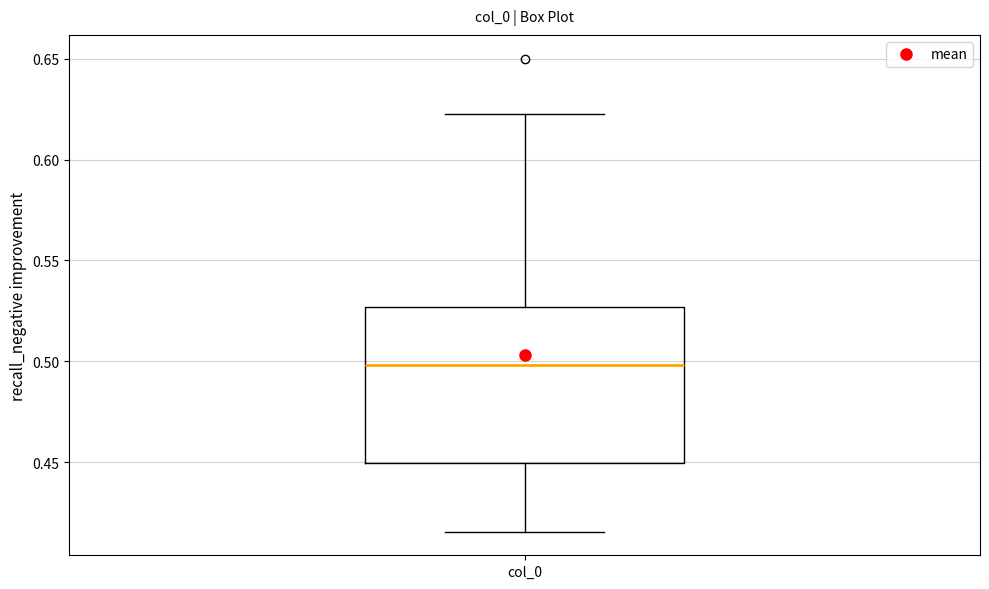

Read this box plot against the y-axis: the position of the median line, the range covered by the box, and the ends of both whiskers. The values are not printed on the chart, so give them approximately, as read against the axis.

median 0.500, box 0.450 to 0.525, whiskers 0.415 to 0.625